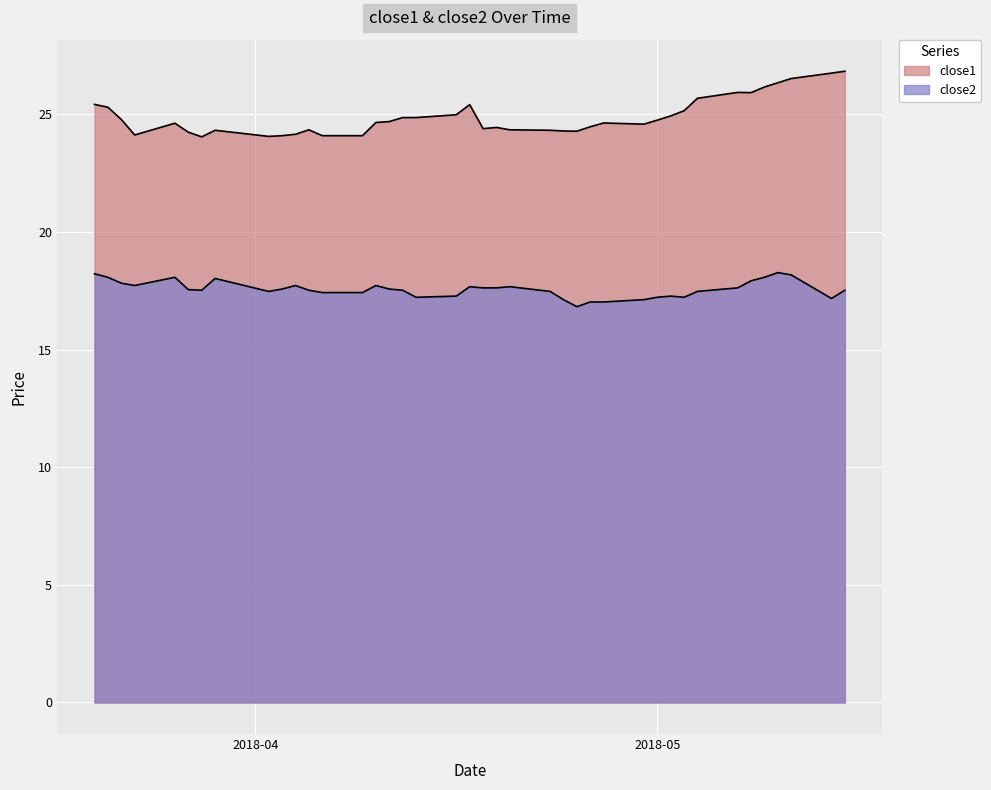

The value of close2 at 2018-04-24 is 5.9. True or false?

False